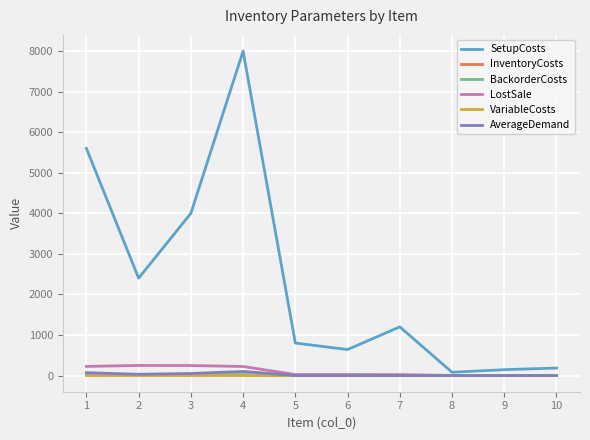

What is the difference between the highest and lowest values at 7?

1200.0